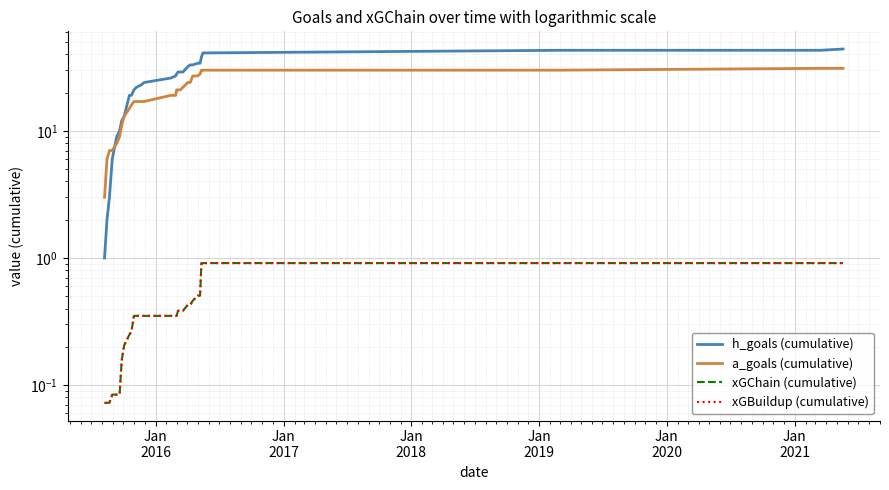

Reading left to right, transcribe all the data shown in this chart.

h_goals (cumulative): 1.0	2.0	3.0	6.0	9.0	10.0	12.0	13.0	19.0	19.0	21.0	22.0	23.0	24.0	26.0	27.0	28.0	29.0	29.0	29.0	32.0	33.0	33.0	34.0	34.0	38.0	41.0	43.0	43.0	44.0
a_goals (cumulative): 3.0	6.0	7.0	7.0	8.0	9.0	11.0	13.0	15.0	16.0	17.0	17.0	17.0	17.0	19.0	19.0	21.0	21.0	21.0	22.0	24.0	24.0	27.0	27.0	28.0	30.0	30.0	30.0	31.0	31.0
xGChain (cumulative): 0.1	0.1	0.1	0.1	0.1	0.1	0.2	0.2	0.2	0.3	0.4	0.4	0.4	0.4	0.4	0.4	0.4	0.4	0.4	0.4	0.4	0.4	0.5	0.5	0.5	0.9	0.9	0.9	0.9	0.9
xGBuildup (cumulative): 0.1	0.1	0.1	0.1	0.1	0.1	0.2	0.2	0.2	0.3	0.4	0.4	0.4	0.4	0.4	0.4	0.4	0.4	0.4	0.4	0.4	0.4	0.5	0.5	0.5	0.9	0.9	0.9	0.9	0.9